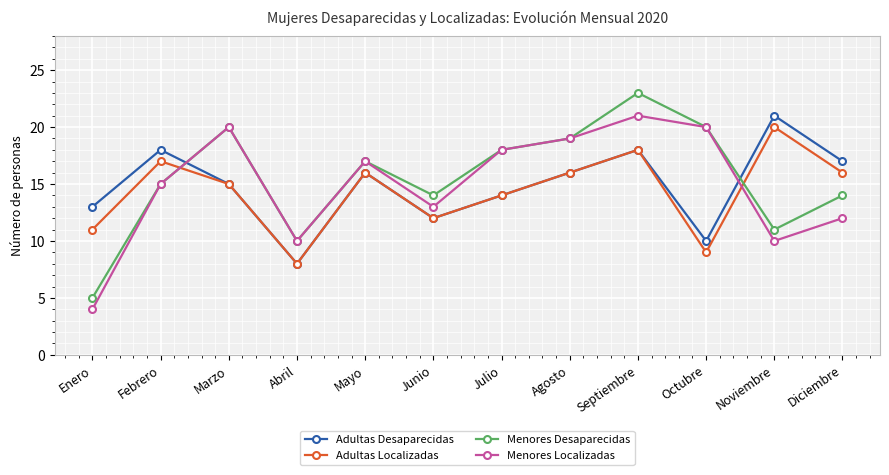

What is the value of the Menores Desaparecidas point at the 1st from the left?

5